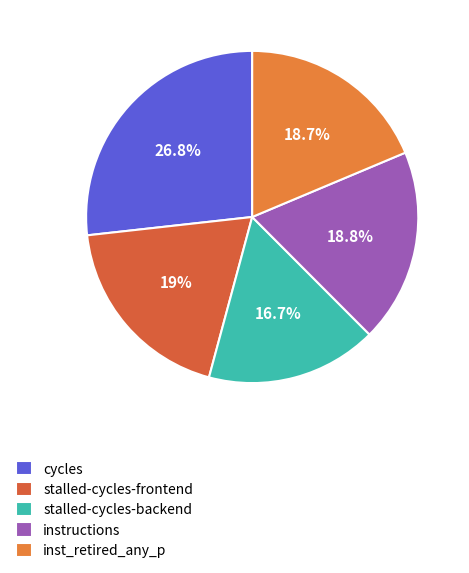

How many segments does this pie chart have?

5